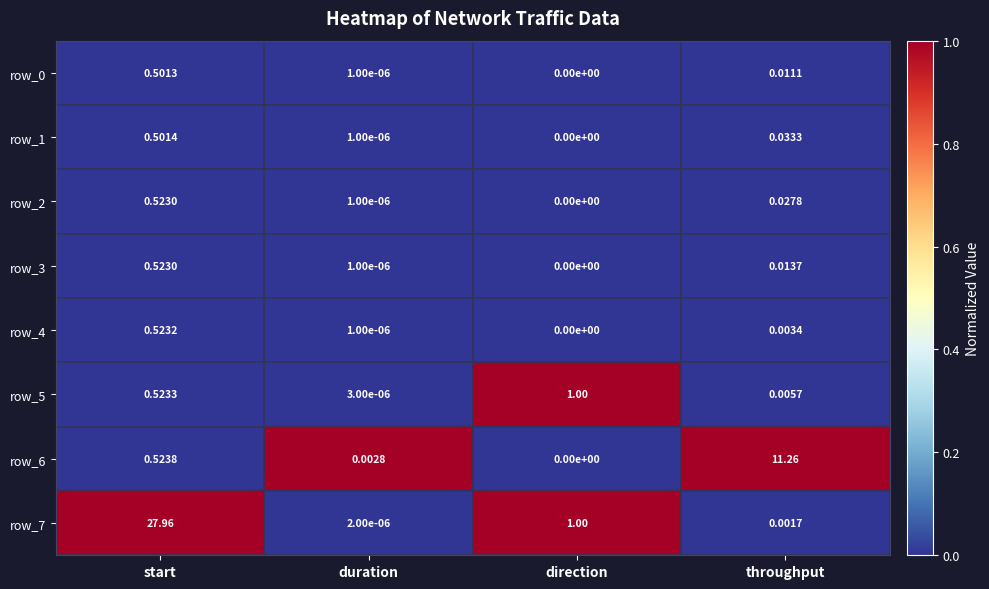

At which category is the sum across all series the highest?

start